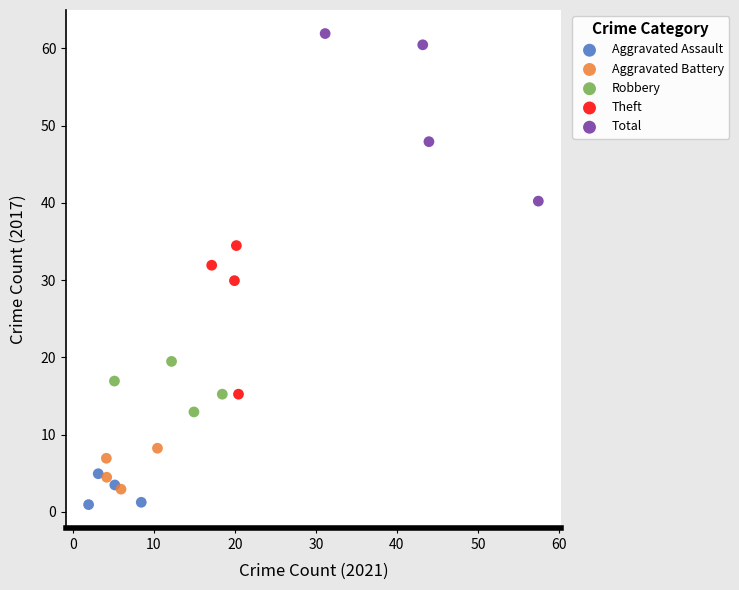

Which series has the widest spread of Y values?

Total